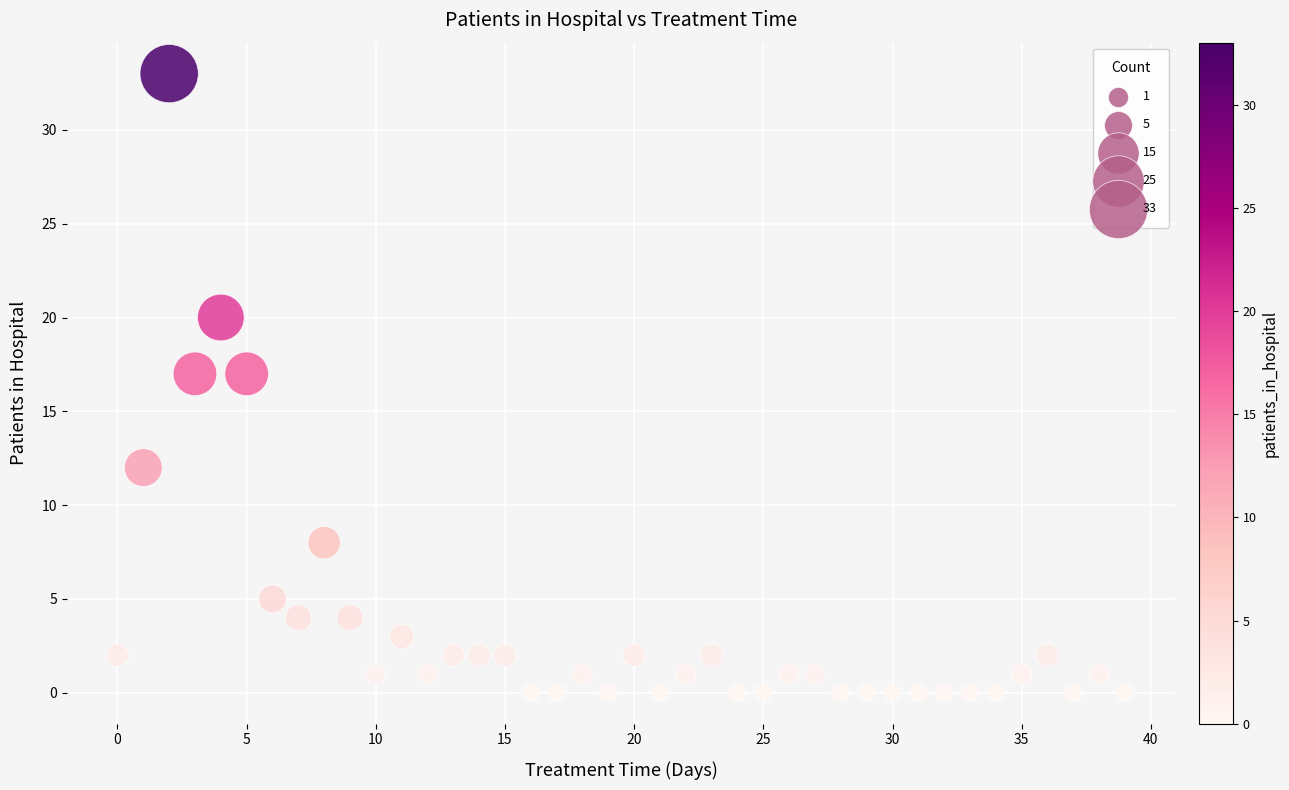

What is the range of Y values (max minus min)?

33